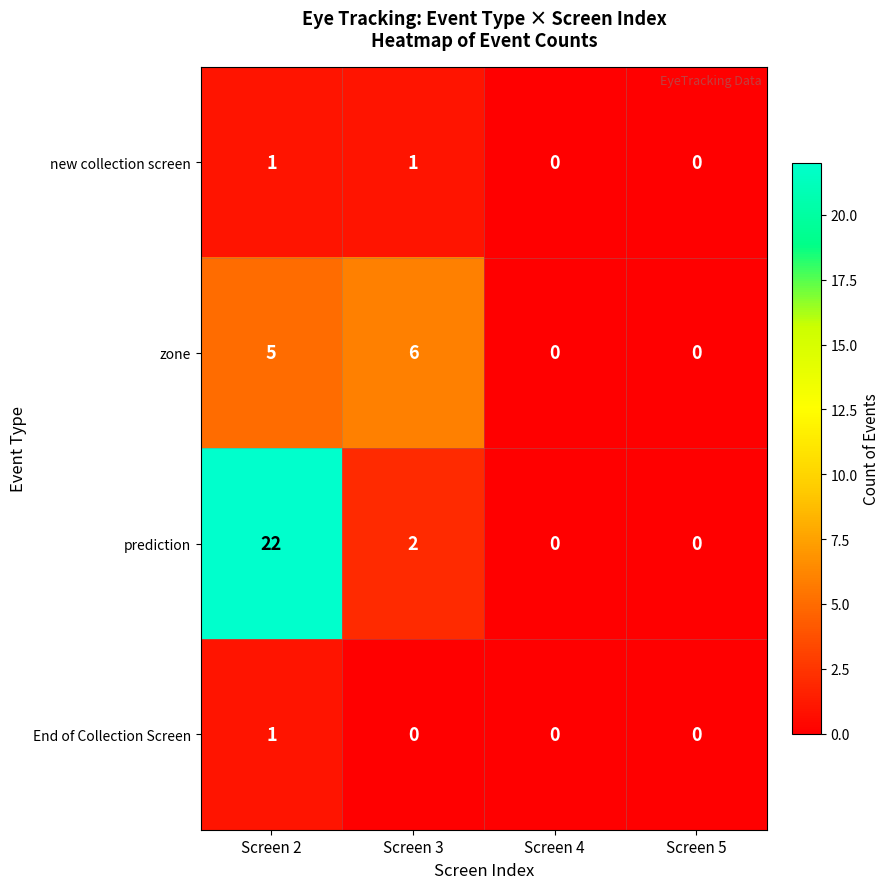

What is the sum of all prediction values?

24